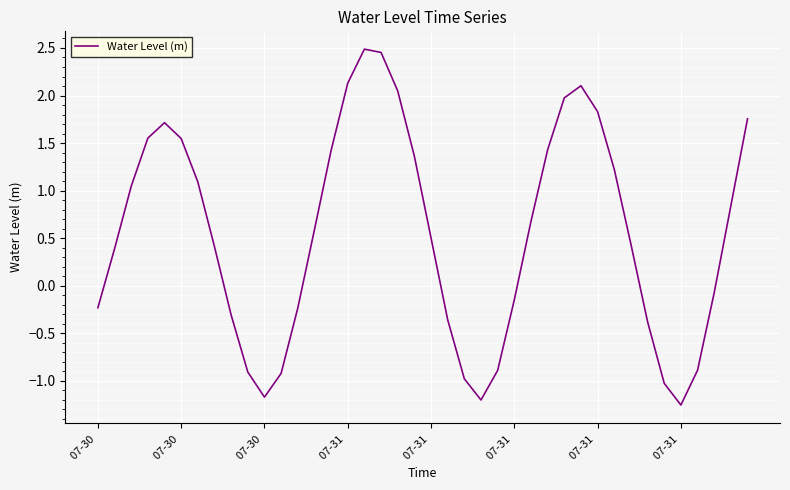

What is the difference between the maximum and minimum values?

3.7